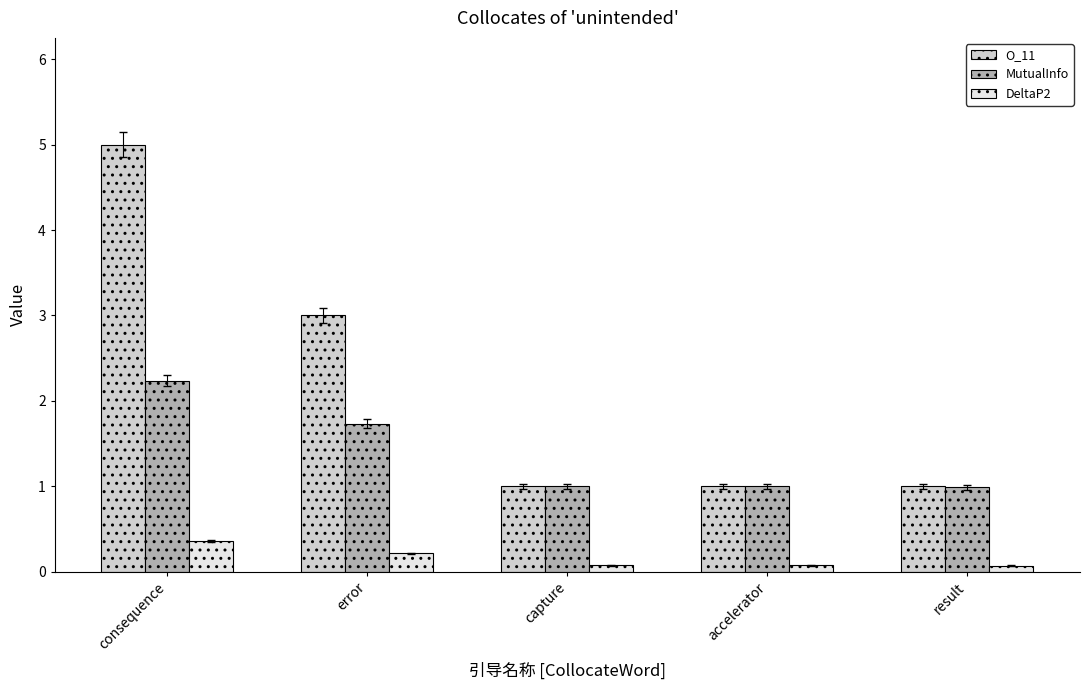

What is the difference between the highest and lowest values at accelerator?

0.9